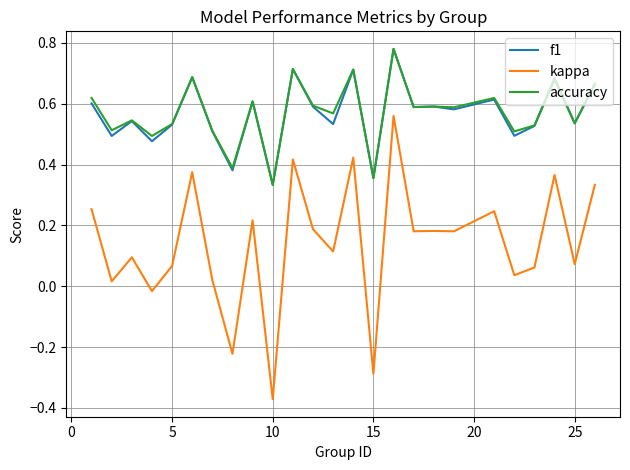

Which series has the largest range (max minus min)?

kappa